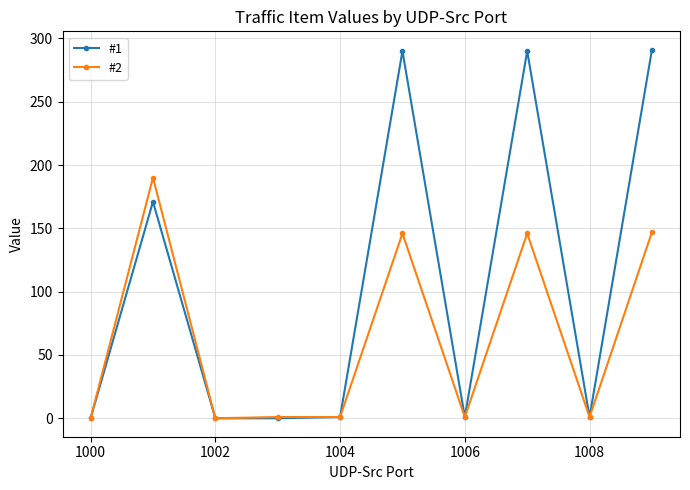

What is the difference between the second highest and second lowest values in the #1 series?

290